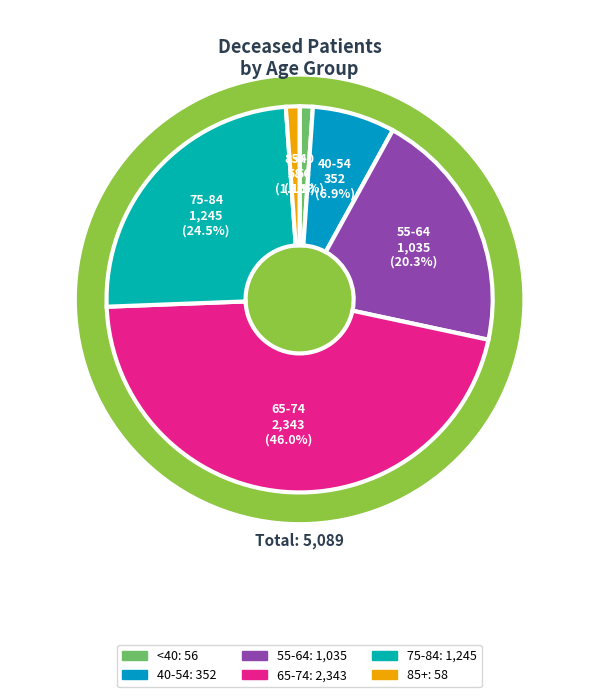

Does 85-89 account for over 50% of the chart?

No